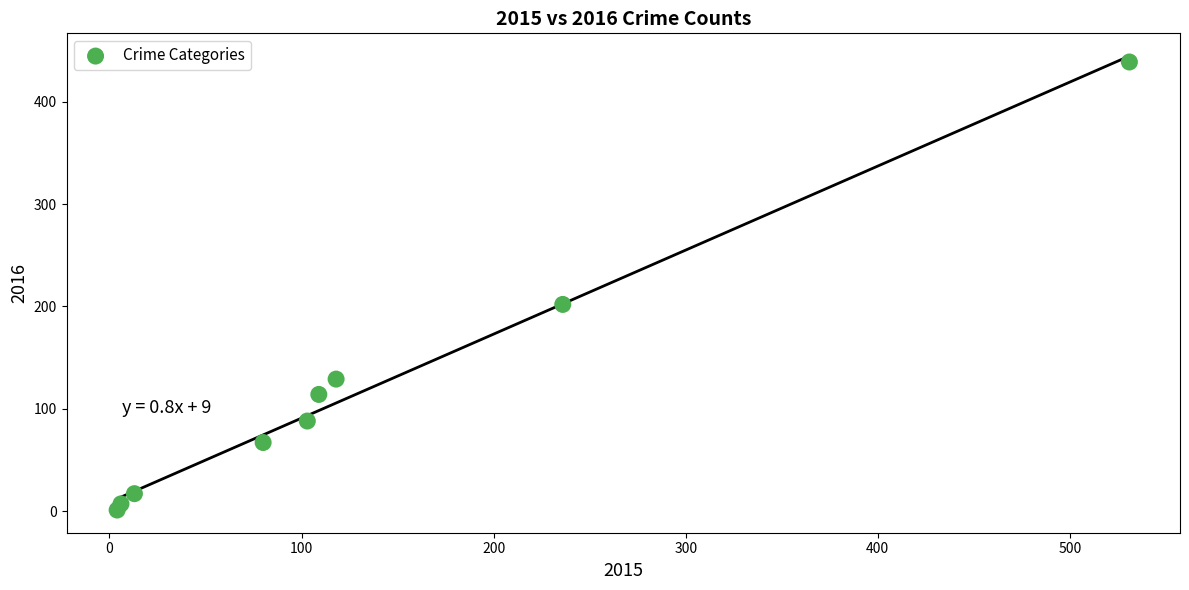

What is the average Y value?

118